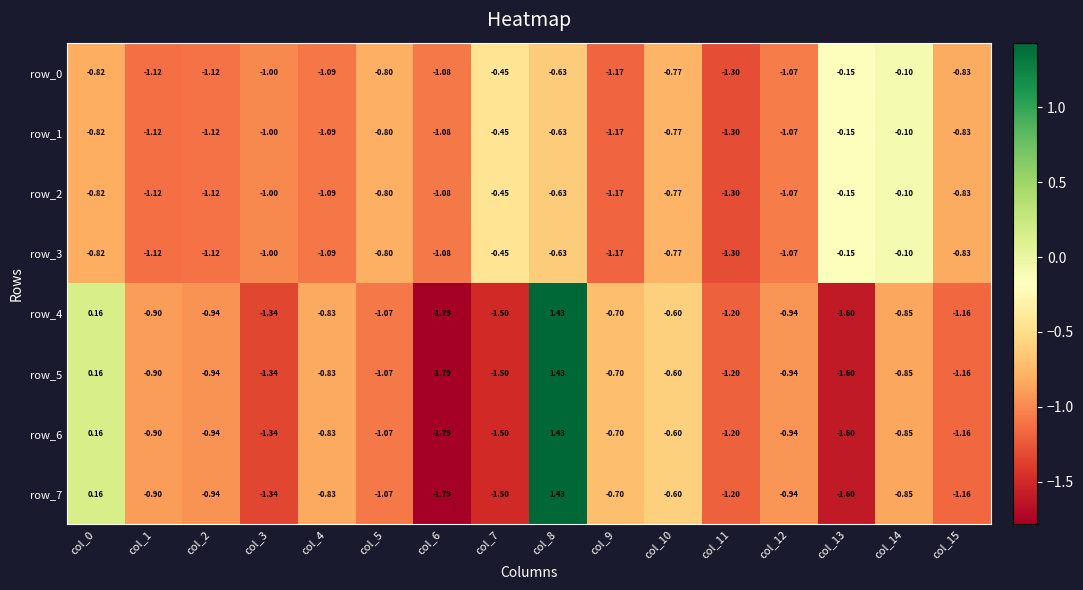

Reading left to right, list all the values displayed in this chart.

row_0: -0.8	-1.1	-1.1	-1.0	-1.1	-0.8	-1.1	-0.4	-0.6	-1.2	-0.8	-1.3	-1.1	-0.2	-0.1	-0.8
row_1: -0.8	-1.1	-1.1	-1.0	-1.1	-0.8	-1.1	-0.4	-0.6	-1.2	-0.8	-1.3	-1.1	-0.2	-0.1	-0.8
row_2: -0.8	-1.1	-1.1	-1.0	-1.1	-0.8	-1.1	-0.4	-0.6	-1.2	-0.8	-1.3	-1.1	-0.2	-0.1	-0.8
row_3: -0.8	-1.1	-1.1	-1.0	-1.1	-0.8	-1.1	-0.4	-0.6	-1.2	-0.8	-1.3	-1.1	-0.2	-0.1	-0.8
row_4: 0.2	-0.9	-0.9	-1.3	-0.8	-1.1	-1.8	-1.5	1.4	-0.7	-0.6	-1.2	-0.9	-1.6	-0.8	-1.2
row_5: 0.2	-0.9	-0.9	-1.3	-0.8	-1.1	-1.8	-1.5	1.4	-0.7	-0.6	-1.2	-0.9	-1.6	-0.8	-1.2
row_6: 0.2	-0.9	-0.9	-1.3	-0.8	-1.1	-1.8	-1.5	1.4	-0.7	-0.6	-1.2	-0.9	-1.6	-0.8	-1.2
row_7: 0.2	-0.9	-0.9	-1.3	-0.8	-1.1	-1.8	-1.5	1.4	-0.7	-0.6	-1.2	-0.9	-1.6	-0.8	-1.2